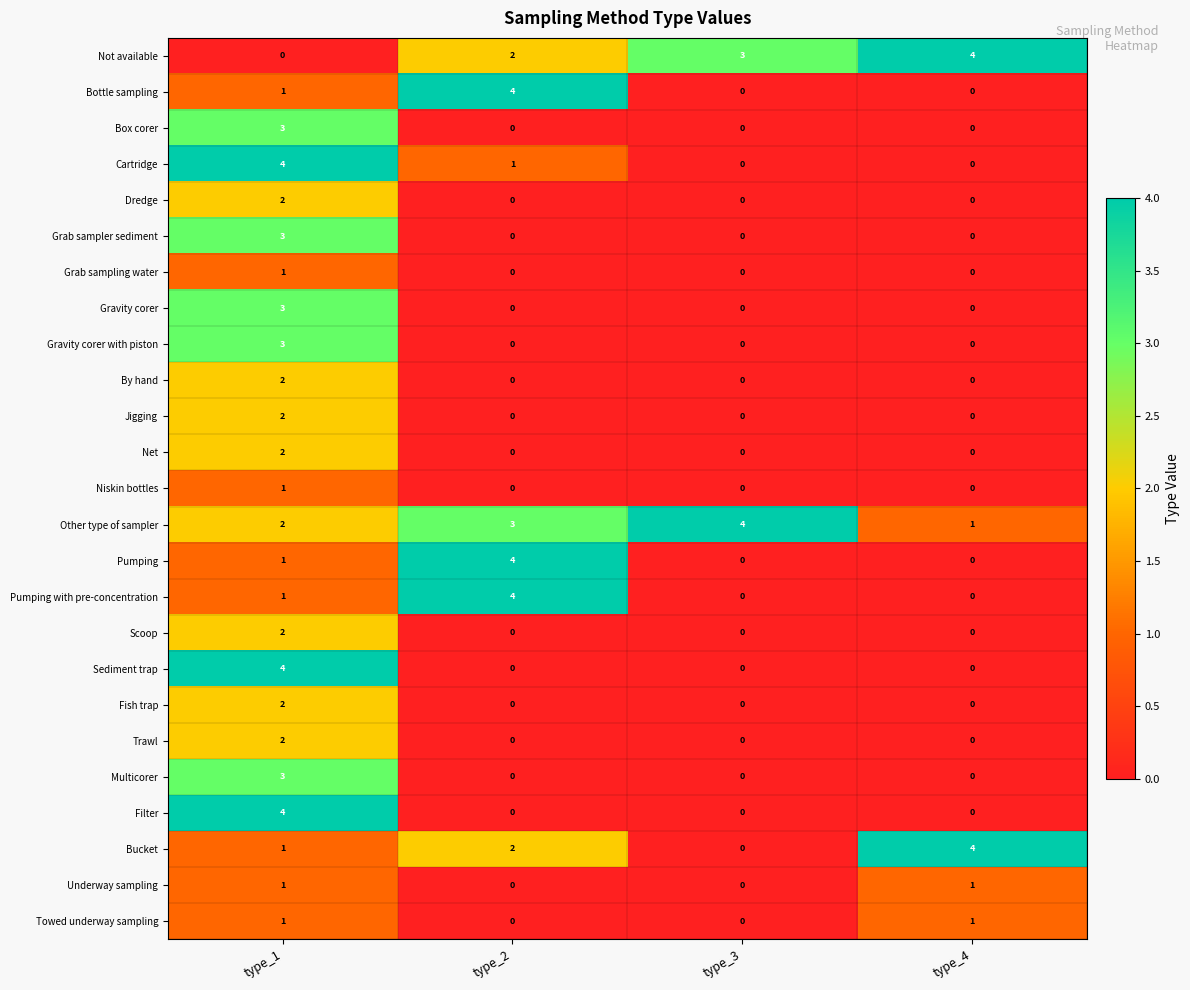

How many categories are shown in the chart?

4